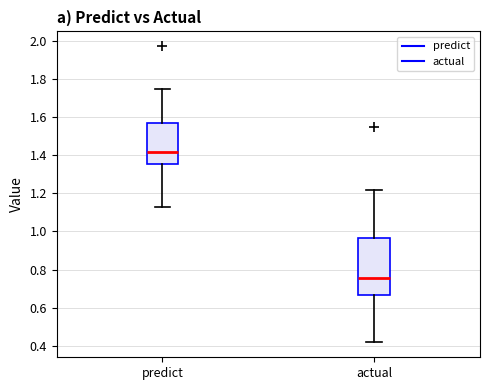

Reading left to right, read every box against the y-axis: the position of its median line, the range the box covers, and the ends of its whiskers. The values are not printed on the chart, so give them approximately, as read against the axis.

predict: median 1.42, box 1.36 to 1.56, whiskers 1.12 to 1.74
actual: median 0.76, box 0.66 to 0.96, whiskers 0.42 to 1.22